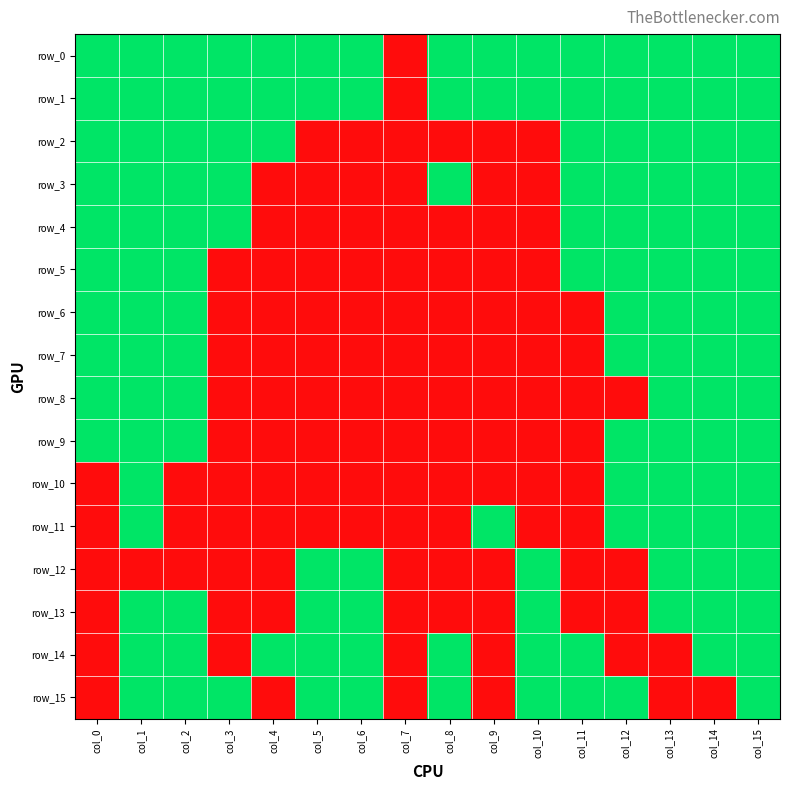

How many values in row_12 are above zero?

6